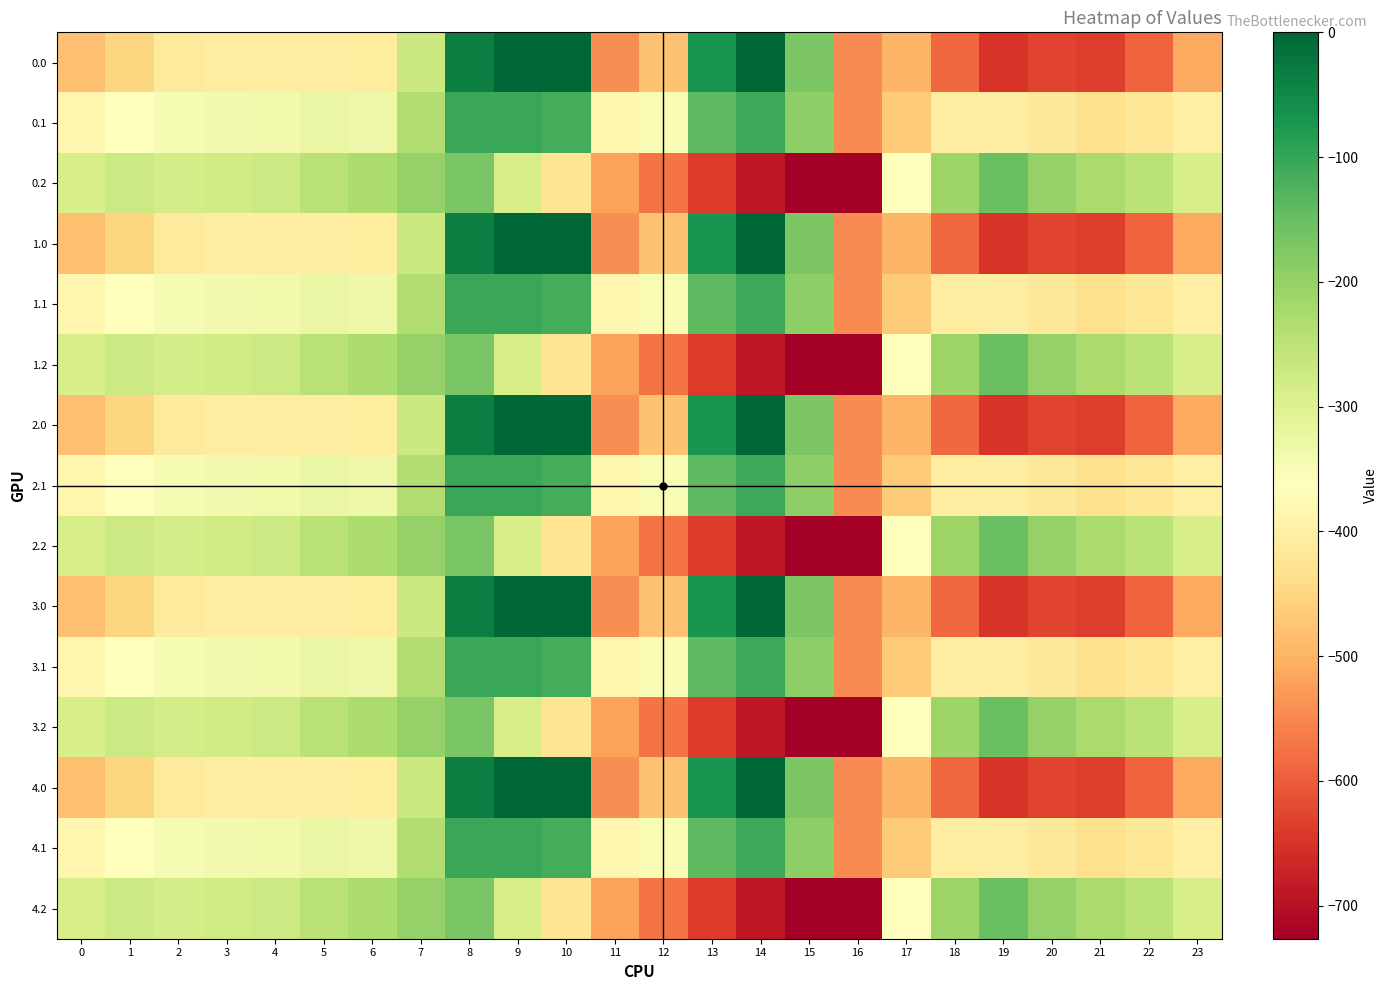

Reading left to right, extract all data points from this chart.

0.0: 0=-482.0	1=-449.5	2=-410.3	3=-404.4	4=-404.9	5=-403.8	6=-408.0	7=-270.7	8=-35.0	9=0.0	10=0.0	11=-544.3	12=-477.2	13=-70.2	14=-0.3	15=-172.8	16=-545.4	17=-494.8	18=-586.7	19=-649.2	20=-629.9	21=-638.4	22=-592.3	23=-511.3
0.1: 0=-384.6	1=-361.1	2=-347.9	3=-342.7	4=-339.6	5=-325.7	6=-332.2	7=-234.9	8=-102.3	9=-104.8	10=-114.0	11=-384.7	12=-350.8	13=-141.2	14=-105.5	15=-190.4	16=-547.3	17=-466.6	18=-405.4	19=-400.2	20=-414.5	21=-432.4	22=-419.9	23=-399.4
0.2: 0=-287.1	1=-272.7	2=-285.5	3=-281.0	4=-274.4	5=-245.0	6=-228.8	7=-199.0	8=-169.5	9=-288.5	10=-423.5	11=-520.6	12=-571.2	13=-640.4	14=-687.4	15=-725.8	16=-726.6	17=-362.4	18=-210.0	19=-151.0	20=-199.2	21=-226.4	22=-247.4	23=-287.5
1.0: 0=-482.0	1=-449.5	2=-410.3	3=-404.4	4=-404.9	5=-403.8	6=-408.0	7=-270.7	8=-35.0	9=0.0	10=0.0	11=-544.3	12=-477.2	13=-70.2	14=-0.3	15=-172.8	16=-545.4	17=-494.8	18=-586.7	19=-649.2	20=-629.9	21=-638.4	22=-592.3	23=-511.3
1.1: 0=-384.6	1=-361.1	2=-347.9	3=-342.7	4=-339.6	5=-325.7	6=-332.2	7=-234.9	8=-102.3	9=-104.8	10=-114.0	11=-384.7	12=-350.8	13=-141.2	14=-105.5	15=-190.4	16=-547.3	17=-466.6	18=-405.4	19=-400.2	20=-414.5	21=-432.4	22=-419.9	23=-399.4
1.2: 0=-287.1	1=-272.7	2=-285.5	3=-281.0	4=-274.4	5=-245.0	6=-228.8	7=-199.0	8=-169.5	9=-288.5	10=-423.5	11=-520.6	12=-571.2	13=-640.4	14=-687.4	15=-725.8	16=-726.6	17=-362.4	18=-210.0	19=-151.0	20=-199.2	21=-226.4	22=-247.4	23=-287.5
2.0: 0=-482.0	1=-449.5	2=-410.3	3=-404.4	4=-404.9	5=-403.8	6=-408.0	7=-270.7	8=-35.0	9=0.0	10=0.0	11=-544.3	12=-477.2	13=-70.2	14=-0.3	15=-172.8	16=-545.4	17=-494.8	18=-586.7	19=-649.2	20=-629.9	21=-638.4	22=-592.3	23=-511.3
2.1: 0=-384.6	1=-361.1	2=-347.9	3=-342.7	4=-339.6	5=-325.7	6=-332.2	7=-234.9	8=-102.3	9=-104.8	10=-114.0	11=-384.7	12=-350.8	13=-141.2	14=-105.5	15=-190.4	16=-547.3	17=-466.6	18=-405.4	19=-400.2	20=-414.5	21=-432.4	22=-419.9	23=-399.4
2.2: 0=-287.1	1=-272.7	2=-285.5	3=-281.0	4=-274.4	5=-245.0	6=-228.8	7=-199.0	8=-169.5	9=-288.5	10=-423.5	11=-520.6	12=-571.2	13=-640.4	14=-687.4	15=-725.8	16=-726.6	17=-362.4	18=-210.0	19=-151.0	20=-199.2	21=-226.4	22=-247.4	23=-287.5
3.0: 0=-482.0	1=-449.5	2=-410.3	3=-404.4	4=-404.9	5=-403.8	6=-408.0	7=-270.7	8=-35.0	9=0.0	10=0.0	11=-544.3	12=-477.2	13=-70.2	14=-0.3	15=-172.8	16=-545.4	17=-494.8	18=-586.7	19=-649.2	20=-629.9	21=-638.4	22=-592.3	23=-511.3
3.1: 0=-384.6	1=-361.1	2=-347.9	3=-342.7	4=-339.6	5=-325.7	6=-332.2	7=-234.9	8=-102.3	9=-104.8	10=-114.0	11=-384.7	12=-350.8	13=-141.2	14=-105.5	15=-190.4	16=-547.3	17=-466.6	18=-405.4	19=-400.2	20=-414.5	21=-432.4	22=-419.9	23=-399.4
3.2: 0=-287.1	1=-272.7	2=-285.5	3=-281.0	4=-274.4	5=-245.0	6=-228.8	7=-199.0	8=-169.5	9=-288.5	10=-423.5	11=-520.6	12=-571.2	13=-640.4	14=-687.4	15=-725.8	16=-726.6	17=-362.4	18=-210.0	19=-151.0	20=-199.2	21=-226.4	22=-247.4	23=-287.5
4.0: 0=-482.0	1=-449.5	2=-410.3	3=-404.4	4=-404.9	5=-403.8	6=-408.0	7=-270.7	8=-35.0	9=0.0	10=0.0	11=-544.3	12=-477.2	13=-70.2	14=-0.3	15=-172.8	16=-545.4	17=-494.8	18=-586.7	19=-649.2	20=-629.9	21=-638.4	22=-592.3	23=-511.3
4.1: 0=-384.6	1=-361.1	2=-347.9	3=-342.7	4=-339.6	5=-325.7	6=-332.2	7=-234.9	8=-102.3	9=-104.8	10=-114.0	11=-384.7	12=-350.8	13=-141.2	14=-105.5	15=-190.4	16=-547.3	17=-466.6	18=-405.4	19=-400.2	20=-414.5	21=-432.4	22=-419.9	23=-399.4
4.2: 0=-287.1	1=-272.7	2=-285.5	3=-281.0	4=-274.4	5=-245.0	6=-228.8	7=-199.0	8=-169.5	9=-288.5	10=-423.5	11=-520.6	12=-571.2	13=-640.4	14=-687.4	15=-725.8	16=-726.6	17=-362.4	18=-210.0	19=-151.0	20=-199.2	21=-226.4	22=-247.4	23=-287.5